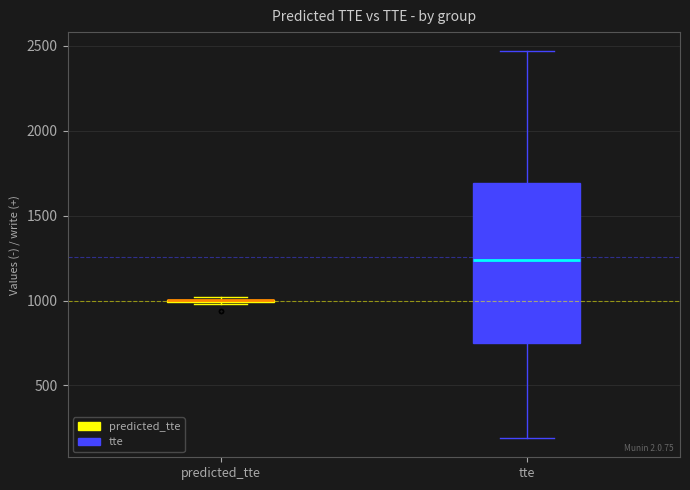

Reading left to right, transcribe this box plot: for each box, give where its median line is, the range the box spans, and where its two whiskers end, as read against the y-axis. The values are not printed on the chart, so give them approximately, as read against the axis.

predicted_tte: box collapsed to a line at 1000, whiskers 1000 to 1000
tte: median 1250, box 750 to 1700, whiskers 200 to 2450